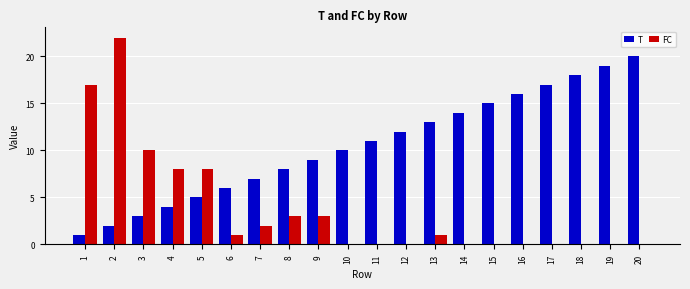

Between 1 and 11, which series saw the biggest shift?

FC